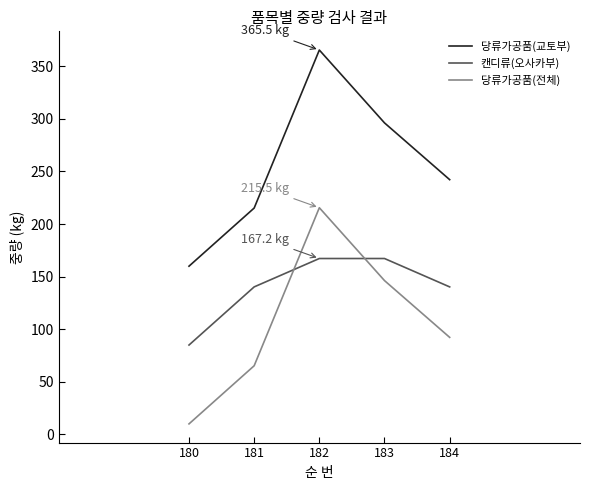

How many lines are shown in the chart?

3